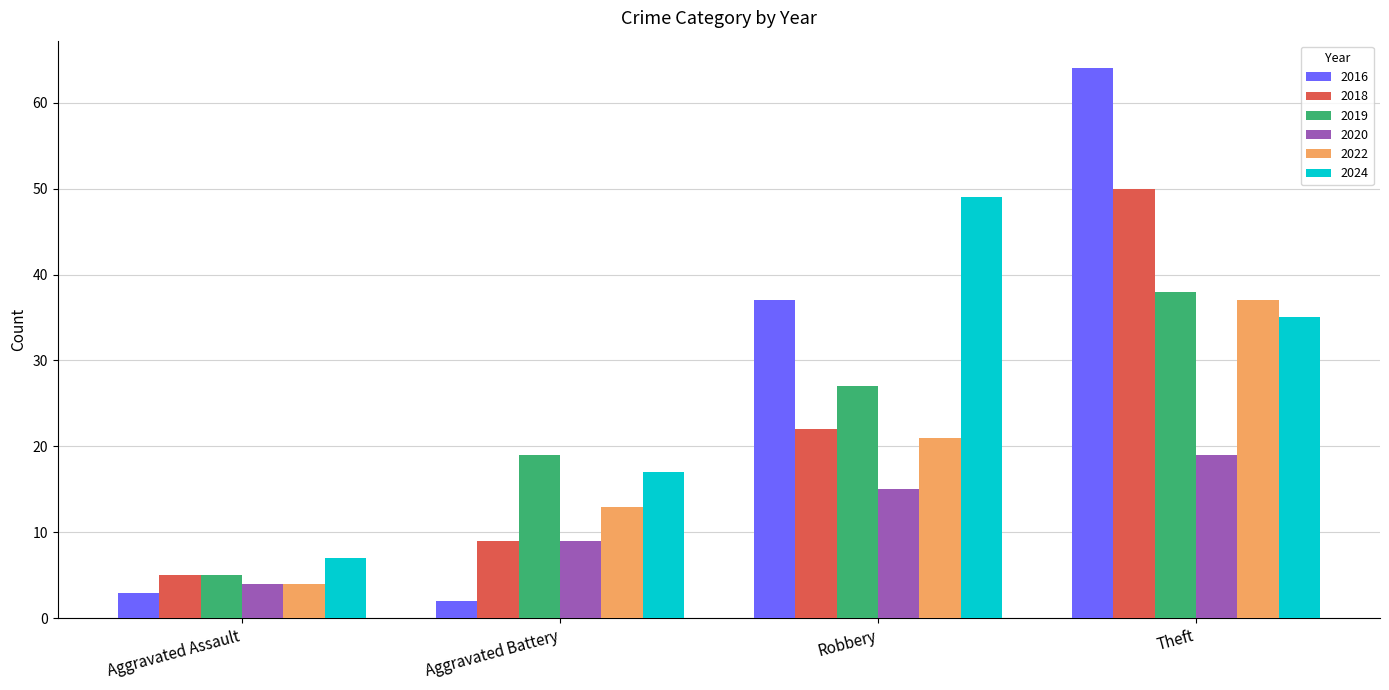

What is the difference between the maximum and minimum values in the 2020 series?

15